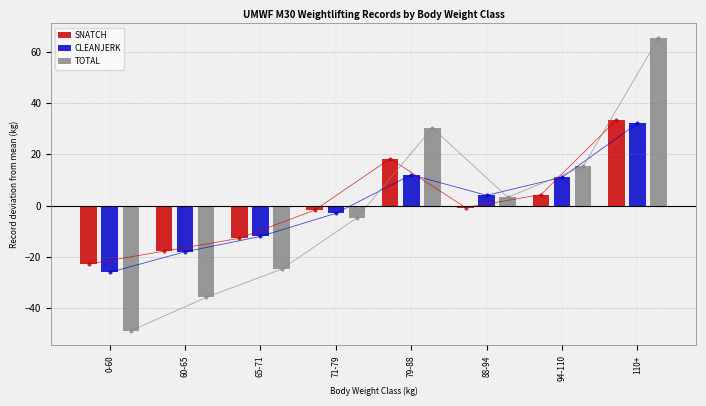

At which label does SNATCH first exceed 0?

79-88